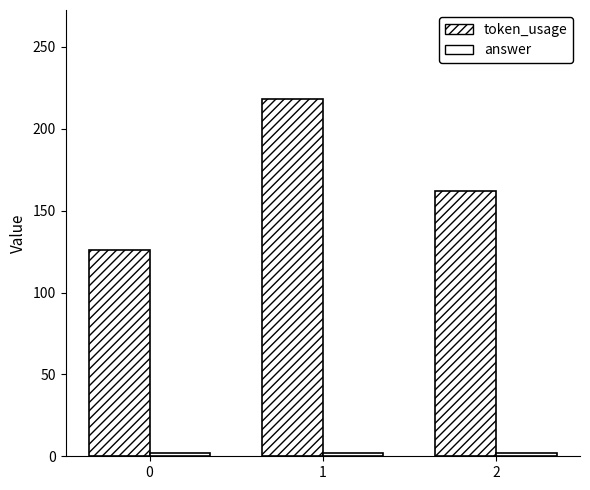

Between 0 and 1, which series saw the biggest shift?

token_usage